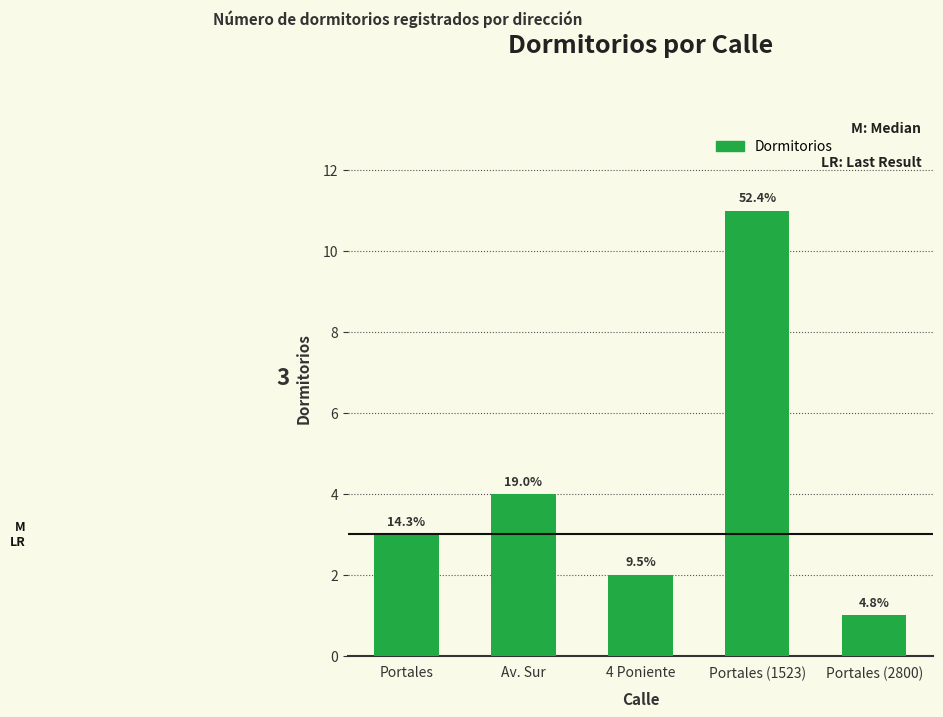

How many bars are there in total?

5